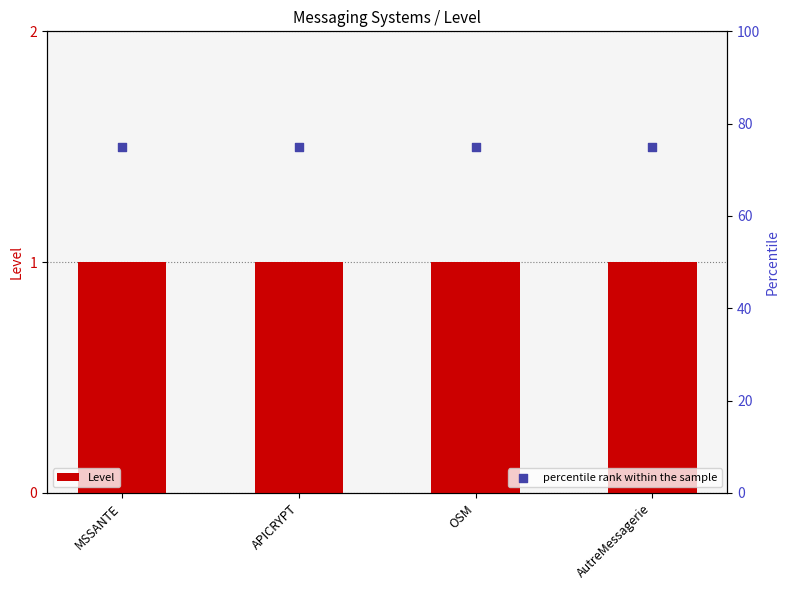

Which series contains the lowest Y value?

Level